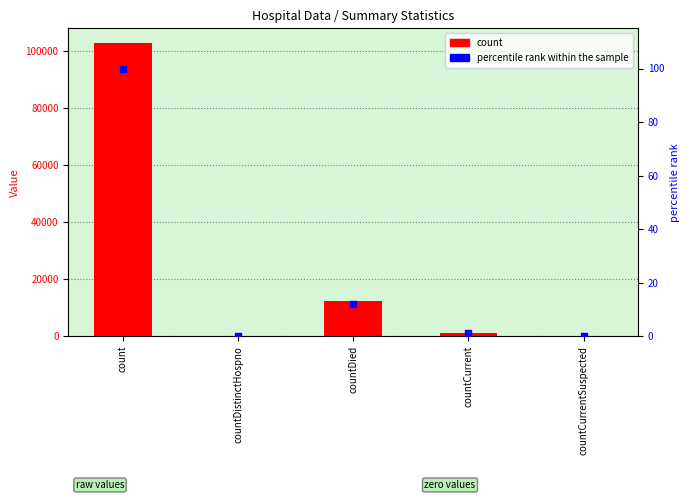

Is the value of percentile rank within the sample at countDistinctHospno greater than the value of count at countDistinctHospno?

No